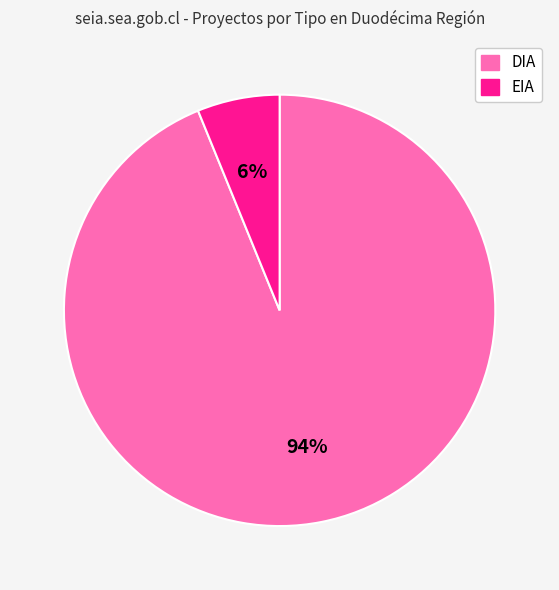

Do DIA and EIA together represent more than half of the pie?

Yes